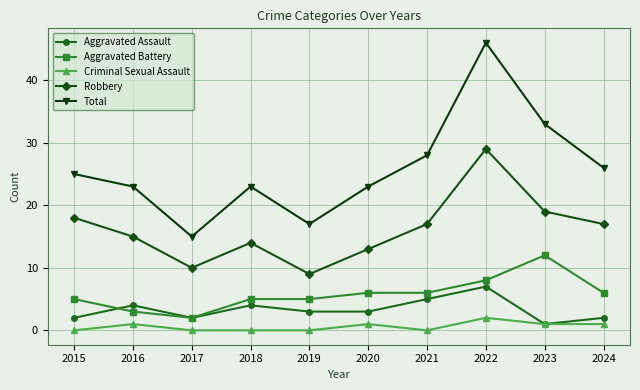

The Total series shows 41 at 2020. True or false?

False